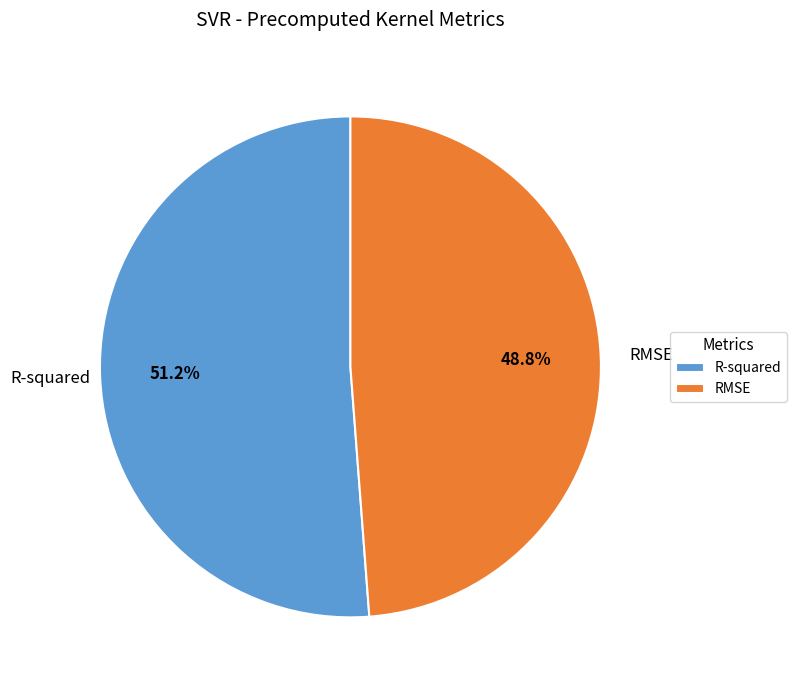

To the nearest percent, what is the difference between the R-squared and RMSE slice percentages?

2%